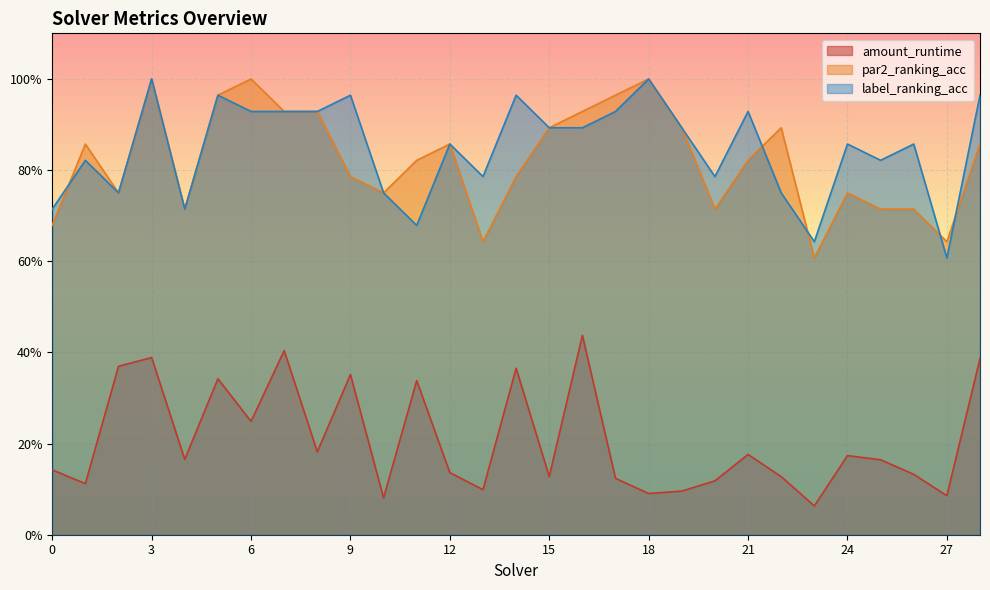

At which category does the chart reach its minimum across all series?

23